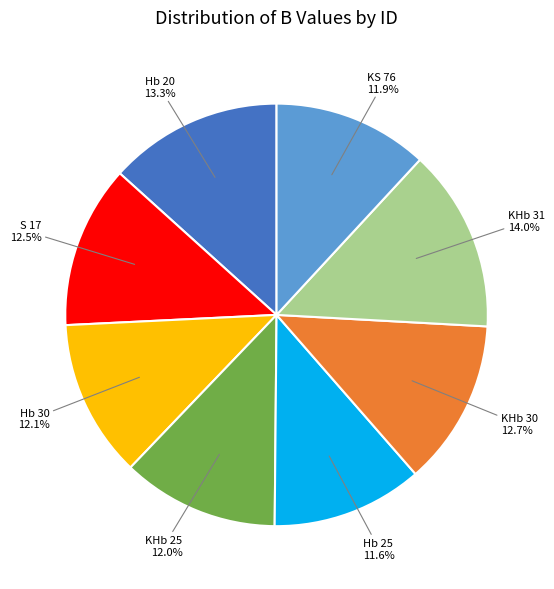

Is there any slice that represents more than half of the pie?

No